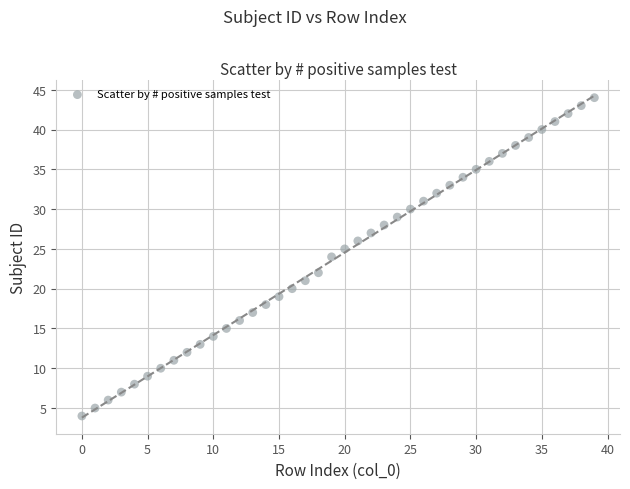

What is the range of Y values (max minus min)?

40